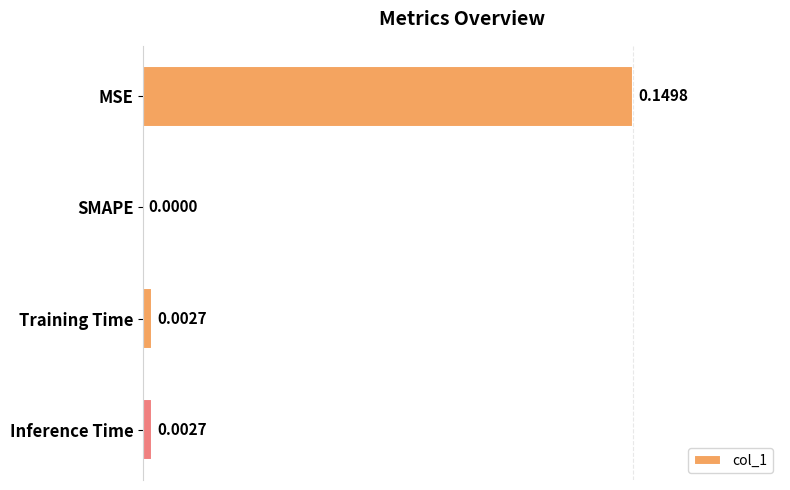

At which label is the value closest to 0?

SMAPE